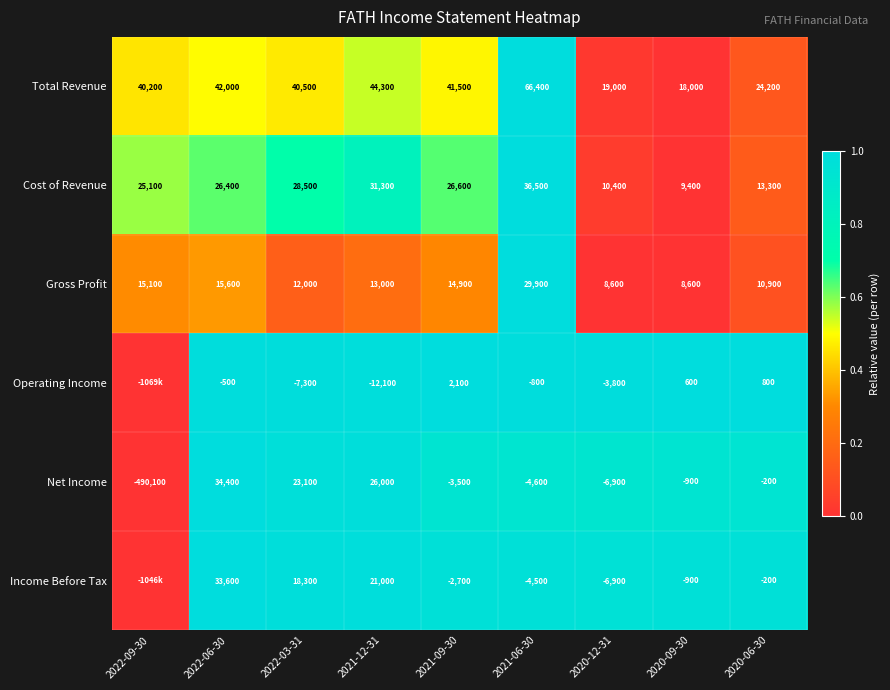

What is the difference between the highest and lowest values at 2020-06-30?

24400